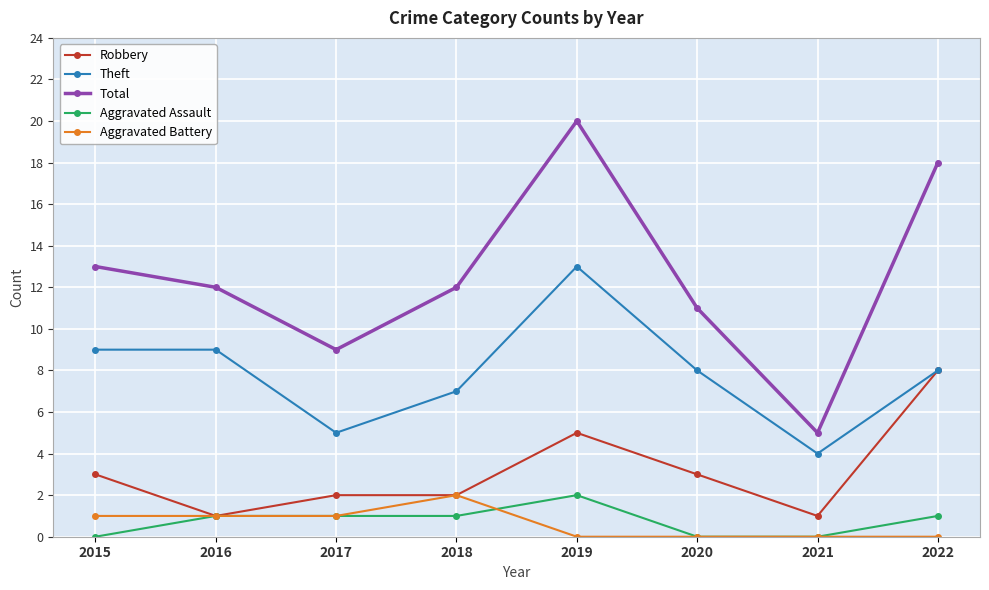

Where is the first local maximum for Total?

2019